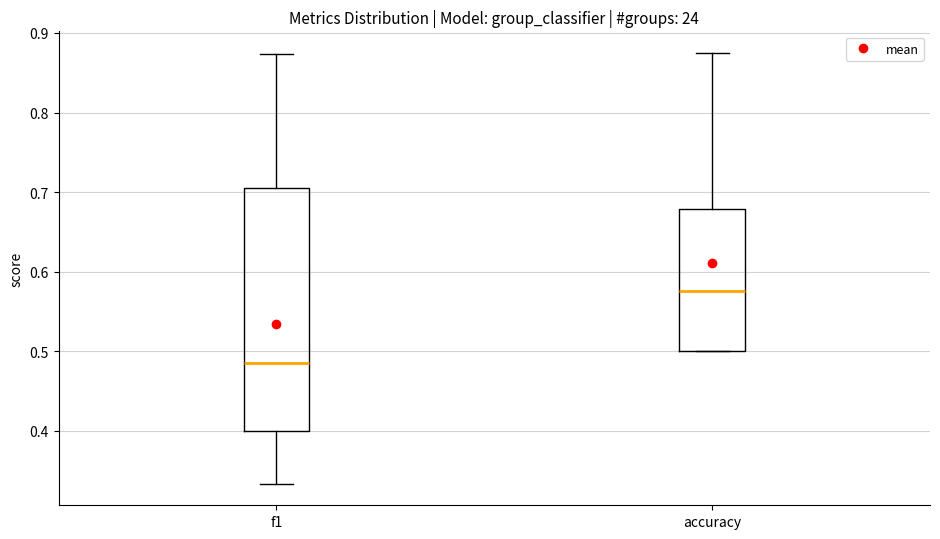

Reading left to right, read every box against the y-axis: the position of its median line, the range the box covers, and the ends of its whiskers. The values are not printed on the chart, so give them approximately, as read against the axis.

f1: median 0.48, box 0.40 to 0.70, whiskers 0.33 to 0.87
accuracy: median 0.58, box 0.50 to 0.68, whiskers 0.50 to 0.88